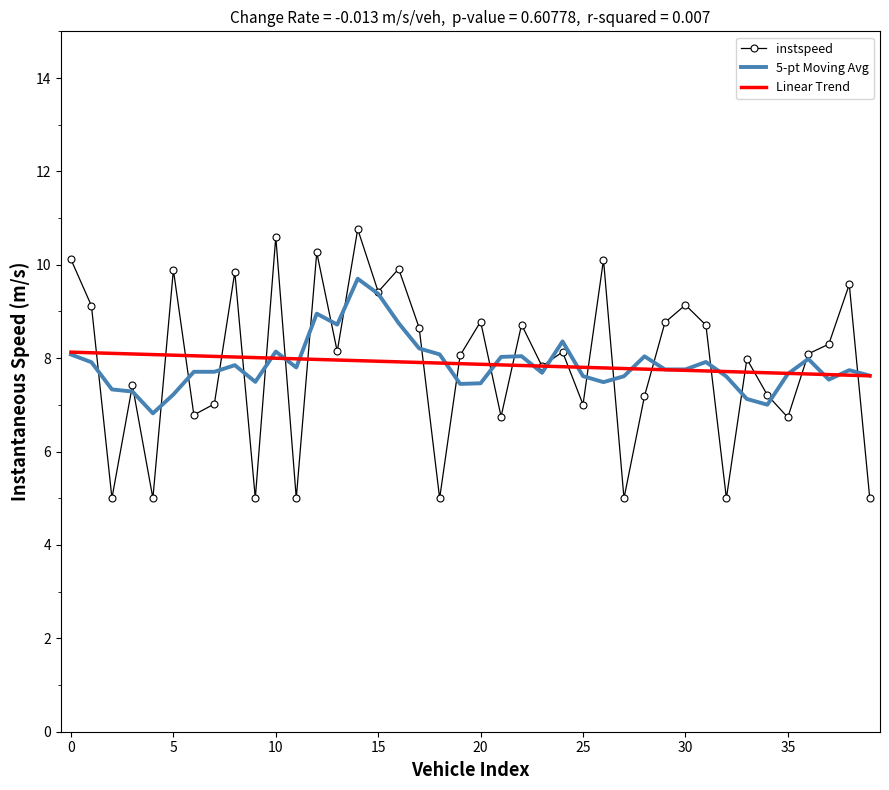

In instspeed, how many points are higher than both neighbors (excluding endpoints)?

14